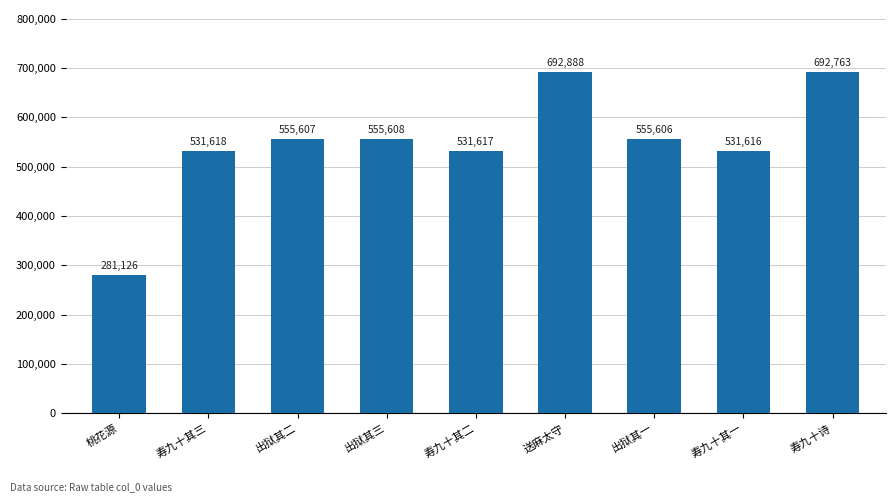

What is the label of the 5th bar from the right?

寿九十其二